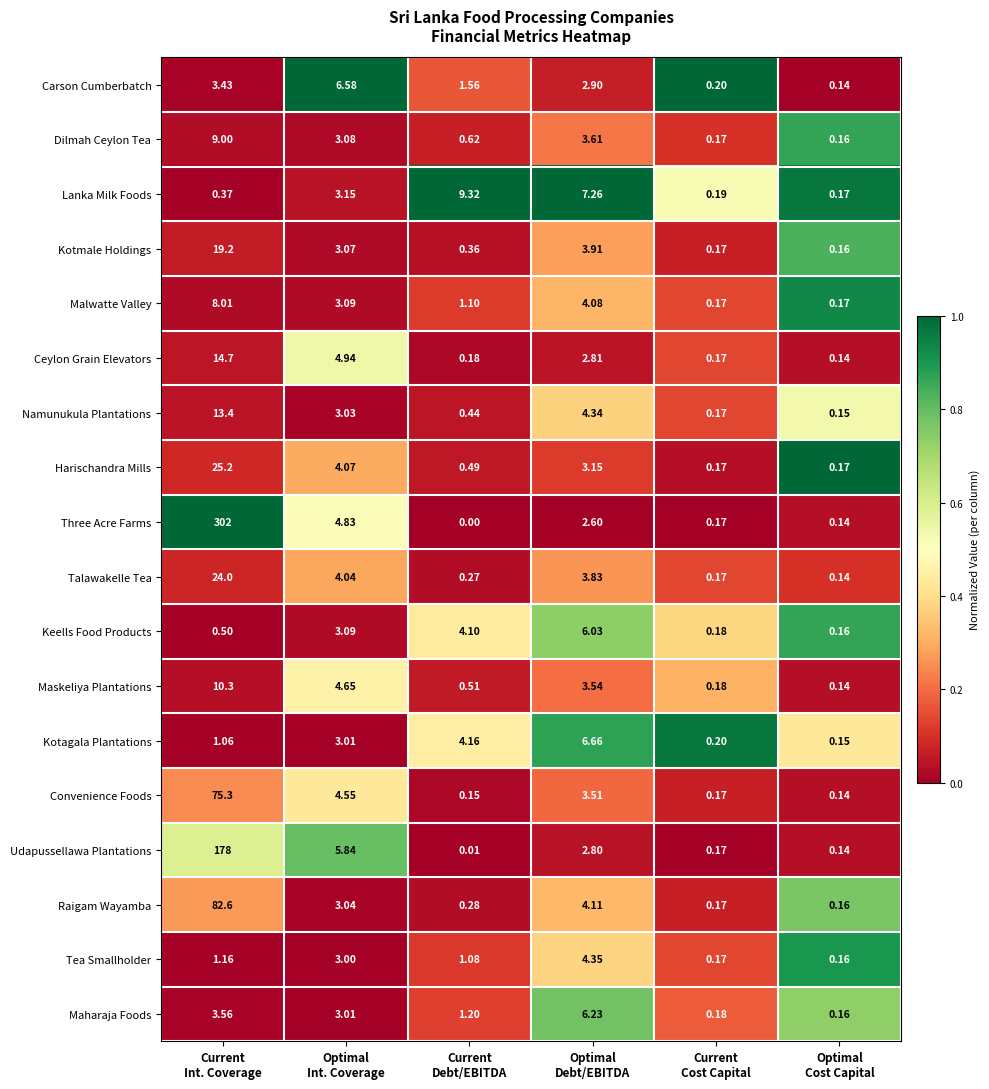

List the series in order of their peak value, lowest first.

Tea Smallholder, Keells Food Products, Maharaja Foods, Carson Cumberbatch, Kotagala Plantations, Malwatte Valley, Dilmah Ceylon Tea, Lanka Milk Foods, Maskeliya Plantations, Namunukula Plantations, Ceylon Grain Elevators, Kotmale Holdings, Talawakelle Tea, Harischandra Mills, Convenience Foods, Raigam Wayamba, Udapussellawa Plantations, Three Acre Farms